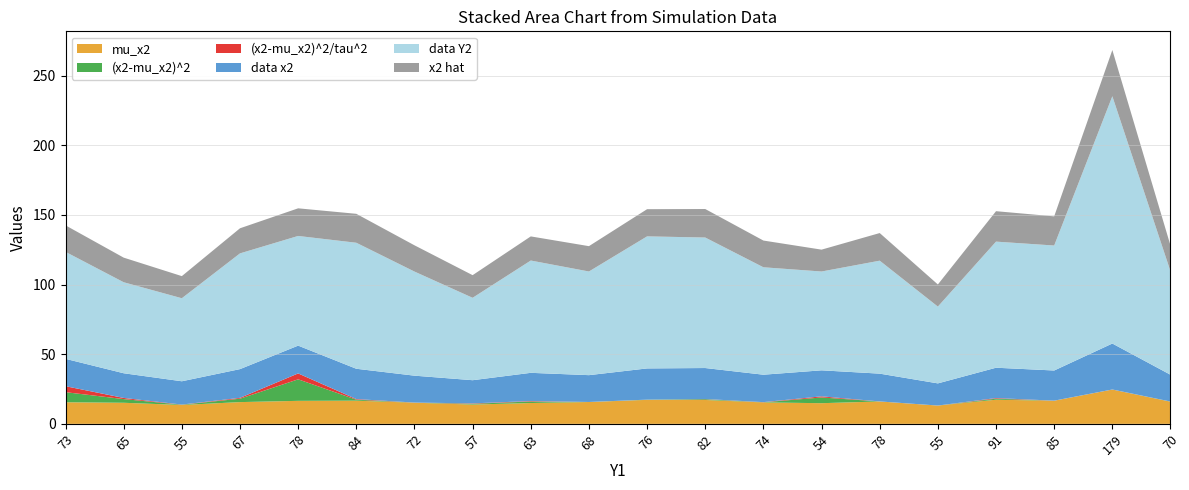

Reading right to left, extract all data points from this chart.

mu_x2: 15.9	24.6	16.6	17.3	13.1	16.1	14.8	15.4	17.2	17.2	15.7	15.0	13.9	15.2	16.6	16.5	15.6	13.6	15.1	15.5
(x2-mu_x2)^2: 0.1	0.0	0.0	0.8	0.0	0.0	4.1	0.1	0.6	0.1	0.0	1.1	0.6	0.0	0.7	15.5	2.4	0.2	2.6	7.2
(x2-mu_x2)^2/tau^2: 0.0	0.0	0.0	0.4	0.0	0.0	0.8	0.1	0.1	0.0	0.0	0.3	0.3	0.1	0.4	4.2	0.6	0.1	0.8	4.3
data x2: 19.2	33.0	21.7	21.8	15.9	20.0	18.7	19.7	22.3	22.4	19.3	20.3	16.6	19.3	21.8	20.0	20.6	16.7	17.7	19.6
data Y2: 74.2	177.5	89.7	90.5	55.1	81.1	70.9	77.1	93.7	94.8	74.4	80.6	59.2	74.7	90.5	78.7	83.1	59.6	65.3	76.8
x2 hat: 18.5	33.2	20.9	21.9	15.9	19.8	15.7	19.2	20.5	19.5	18.2	17.3	16.3	18.9	20.8	19.8	18.0	15.9	17.7	19.0